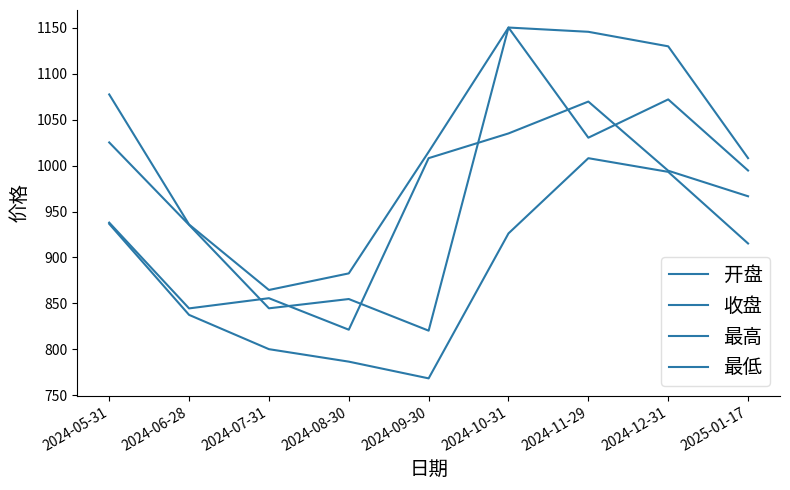

Does the chart display data point markers on the line(s)?

No